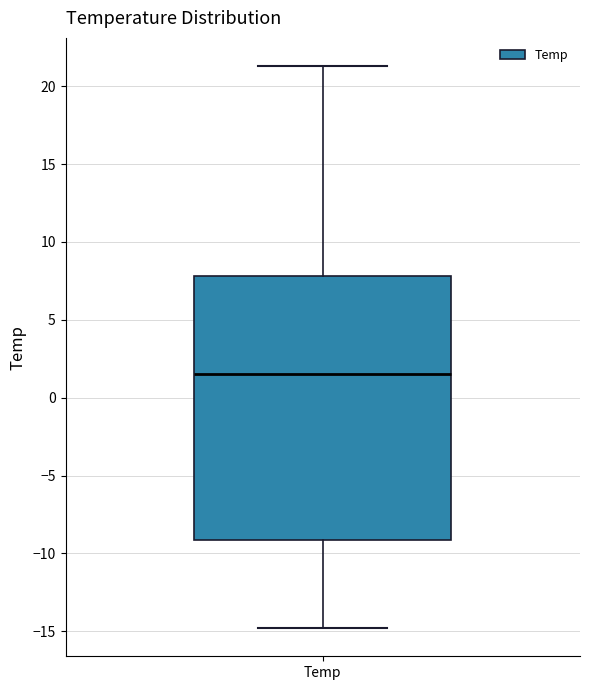

Transcribe this box plot: give where the median line is, the range the box spans, and where the two whiskers end, as read against the y-axis. The values are not printed on the chart, so give them approximately, as read against the axis.

median 1.5, box -9.0 to 8.0, whiskers -15.0 to 21.5